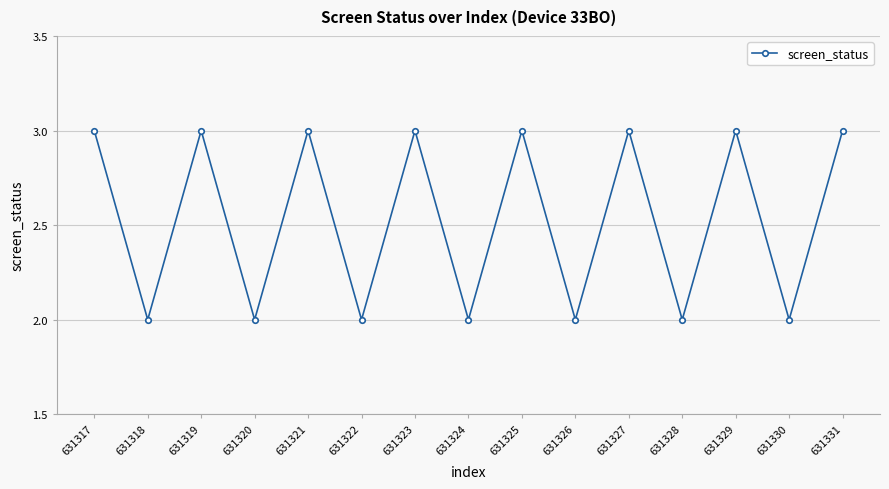

Is it true that the value at 631324 is 2?

True